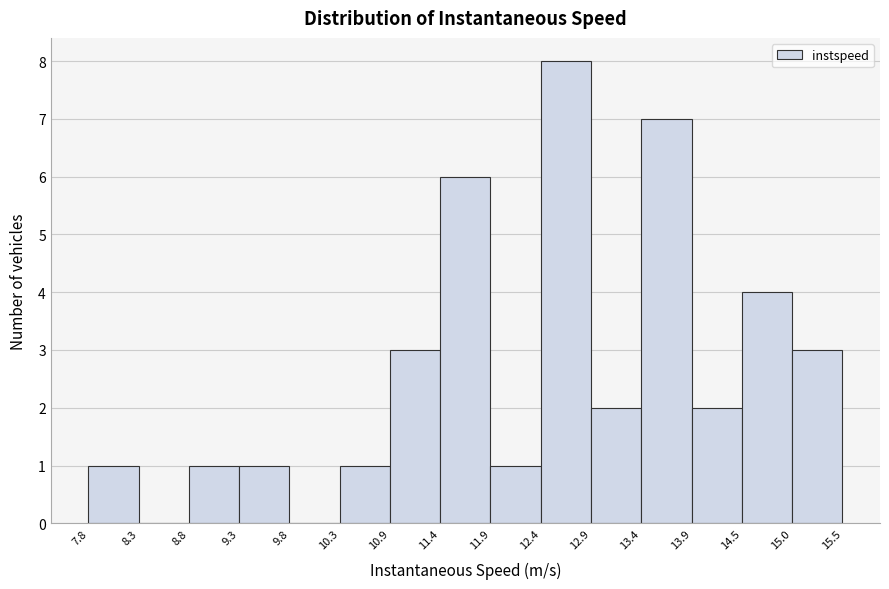

Over which range of the x-axis is the bar tallest?

12.4 to 12.9